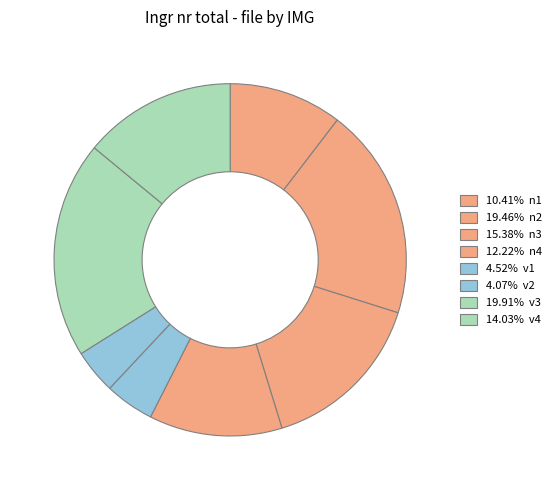

How many segments does this pie chart have?

8